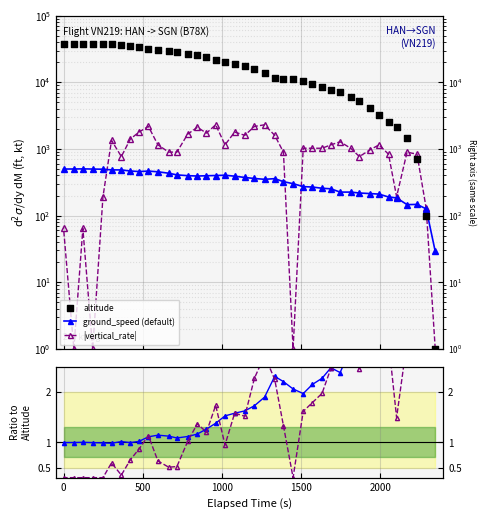

Is the value of vr/alt ratio at 0 greater than the value of gs/alt ratio at 23?

Yes